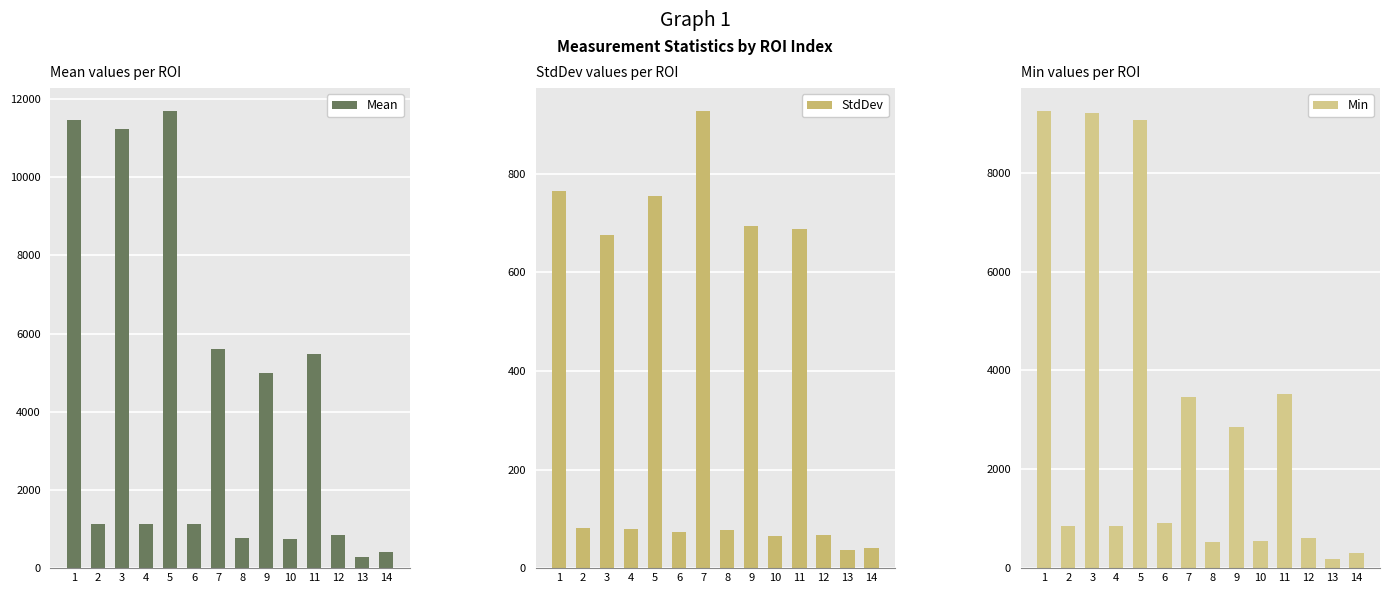

Rank the series by their average value, from highest to lowest.

Mean, Min, StdDev